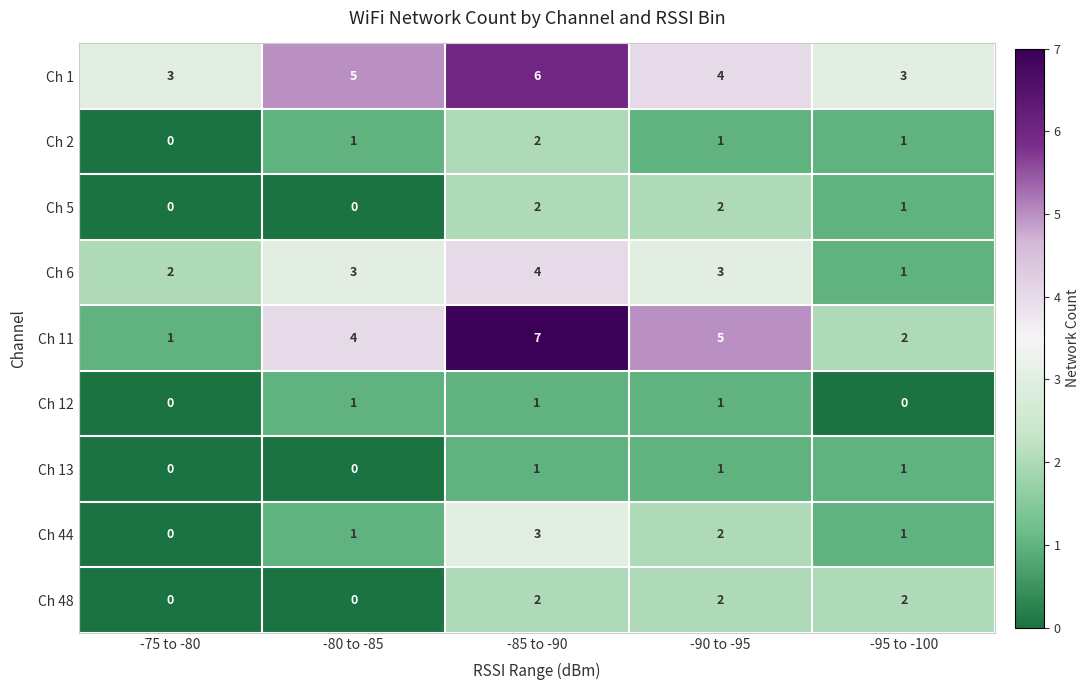

What is the difference between the maximum and second lowest values in the Ch 1 series?

3